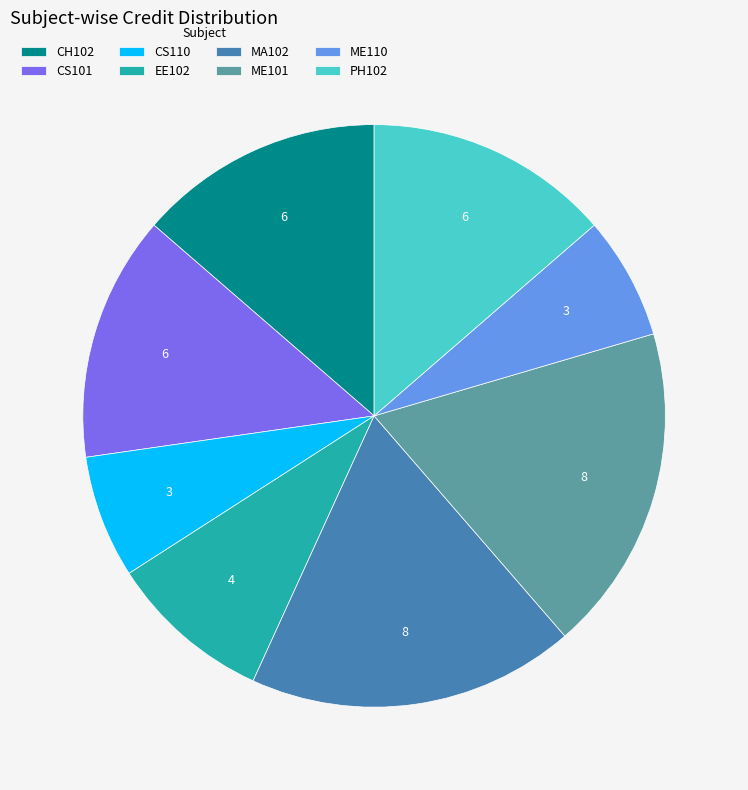

Do CS101 and MA102 together represent more than half of the pie?

No